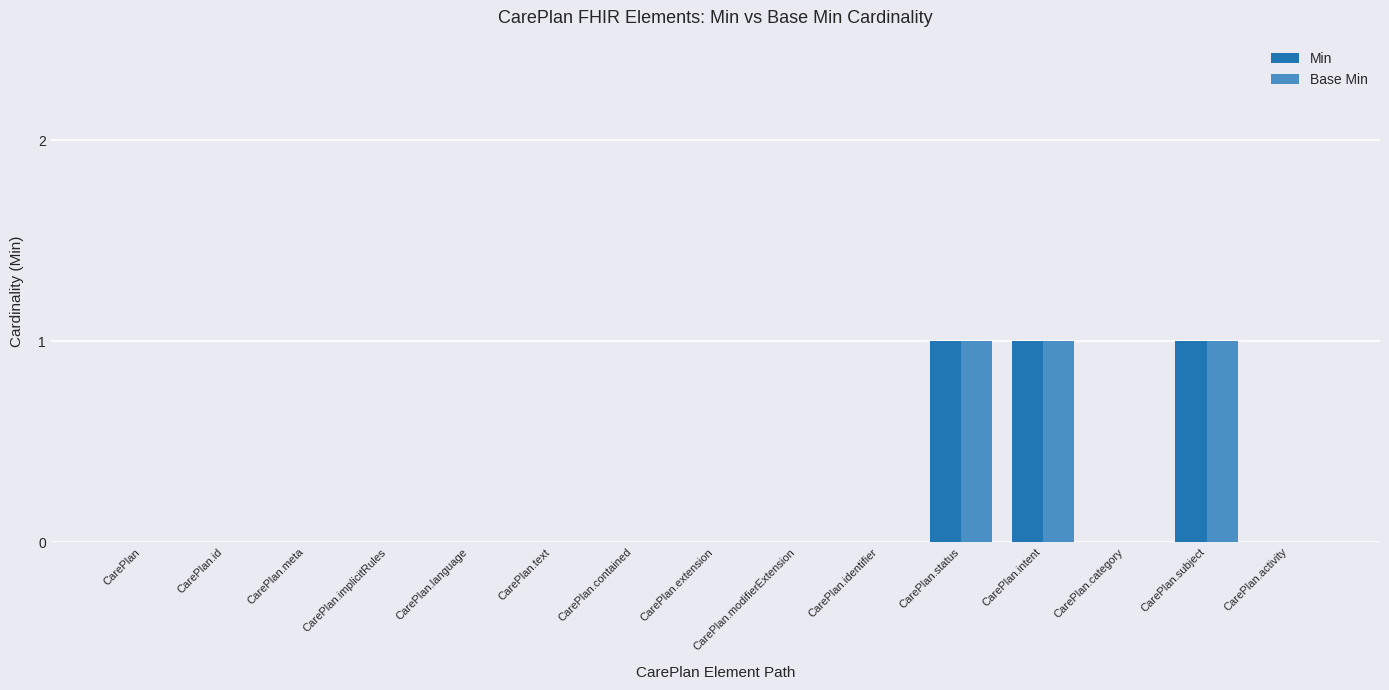

Is the value of Min at CarePlan.identifier greater than the value of Base Min at CarePlan.subject?

No